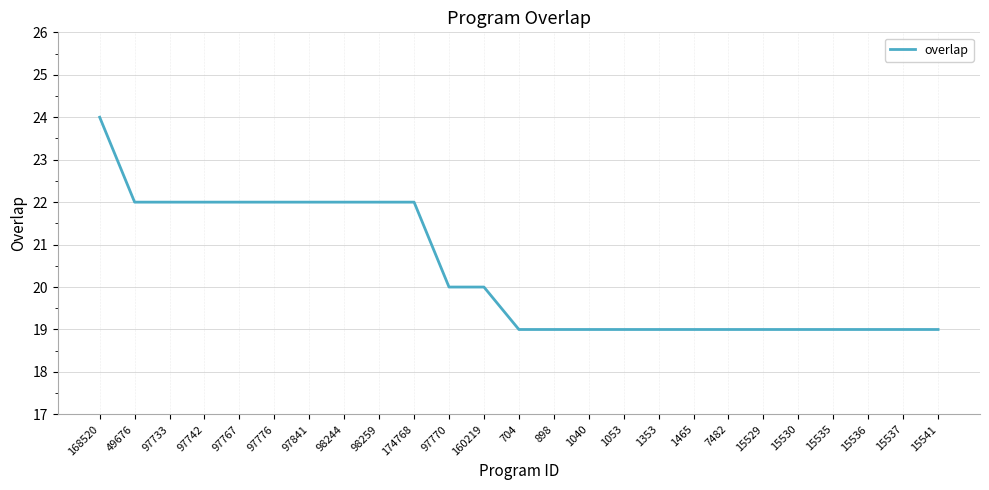

Reading left to right, what are all the values shown in this chart?

168520=24	49676=22	97733=22	97742=22	97767=22	97776=22	97841=22	98244=22	98259=22	174768=22	97770=20	160219=20	704=19	898=19	1040=19	1053=19	1353=19	1465=19	7482=19	15529=19	15530=19	15535=19	15536=19	15537=19	15541=19